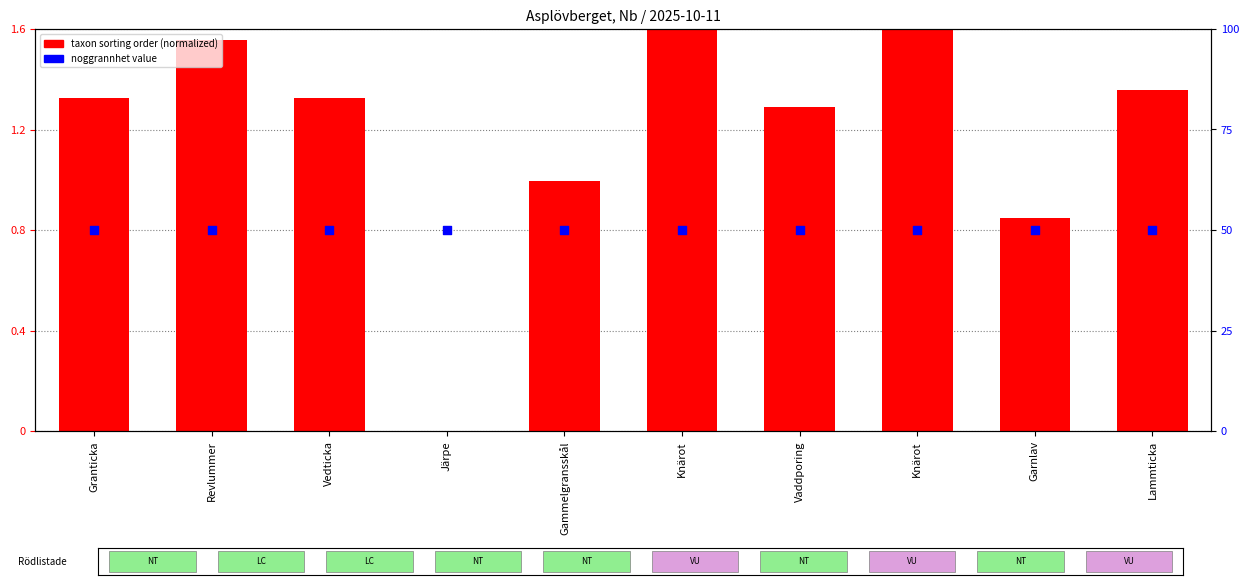

Which series contains the lowest Y value?

taxon sorting order (normalized)